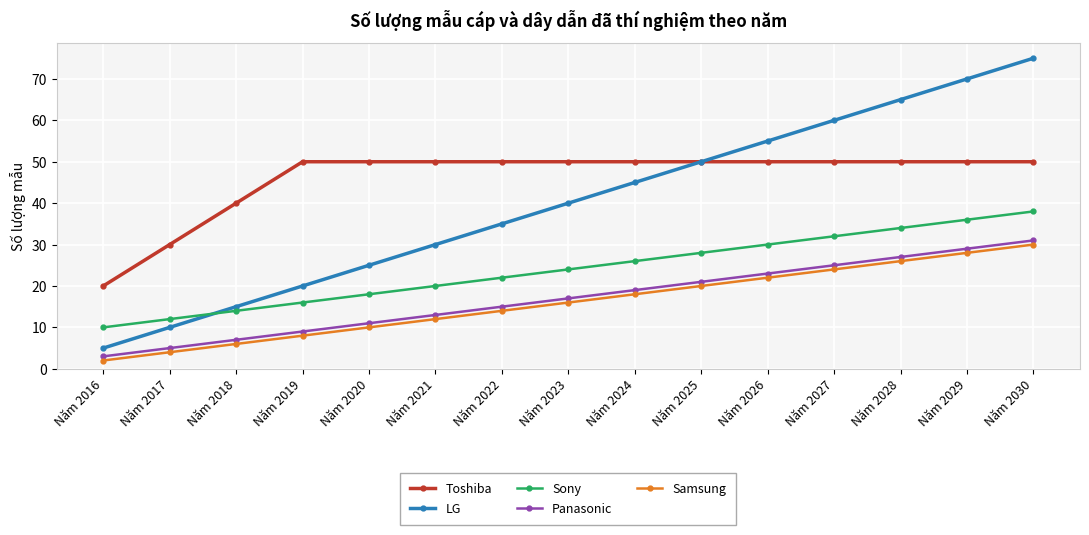

Reading left to right, extract all data points from this chart.

Toshiba: Năm 2016=20	Năm 2017=30	Năm 2018=40	Năm 2019=50	Năm 2020=50	Năm 2021=50	Năm 2022=50	Năm 2023=50	Năm 2024=50	Năm 2025=50	Năm 2026=50	Năm 2027=50	Năm 2028=50	Năm 2029=50	Năm 2030=50
LG: Năm 2016=5	Năm 2017=10	Năm 2018=15	Năm 2019=20	Năm 2020=25	Năm 2021=30	Năm 2022=35	Năm 2023=40	Năm 2024=45	Năm 2025=50	Năm 2026=55	Năm 2027=60	Năm 2028=65	Năm 2029=70	Năm 2030=75
Sony: Năm 2016=10	Năm 2017=12	Năm 2018=14	Năm 2019=16	Năm 2020=18	Năm 2021=20	Năm 2022=22	Năm 2023=24	Năm 2024=26	Năm 2025=28	Năm 2026=30	Năm 2027=32	Năm 2028=34	Năm 2029=36	Năm 2030=38
Panasonic: Năm 2016=3	Năm 2017=5	Năm 2018=7	Năm 2019=9	Năm 2020=11	Năm 2021=13	Năm 2022=15	Năm 2023=17	Năm 2024=19	Năm 2025=21	Năm 2026=23	Năm 2027=25	Năm 2028=27	Năm 2029=29	Năm 2030=31
Samsung: Năm 2016=2	Năm 2017=4	Năm 2018=6	Năm 2019=8	Năm 2020=10	Năm 2021=12	Năm 2022=14	Năm 2023=16	Năm 2024=18	Năm 2025=20	Năm 2026=22	Năm 2027=24	Năm 2028=26	Năm 2029=28	Năm 2030=30